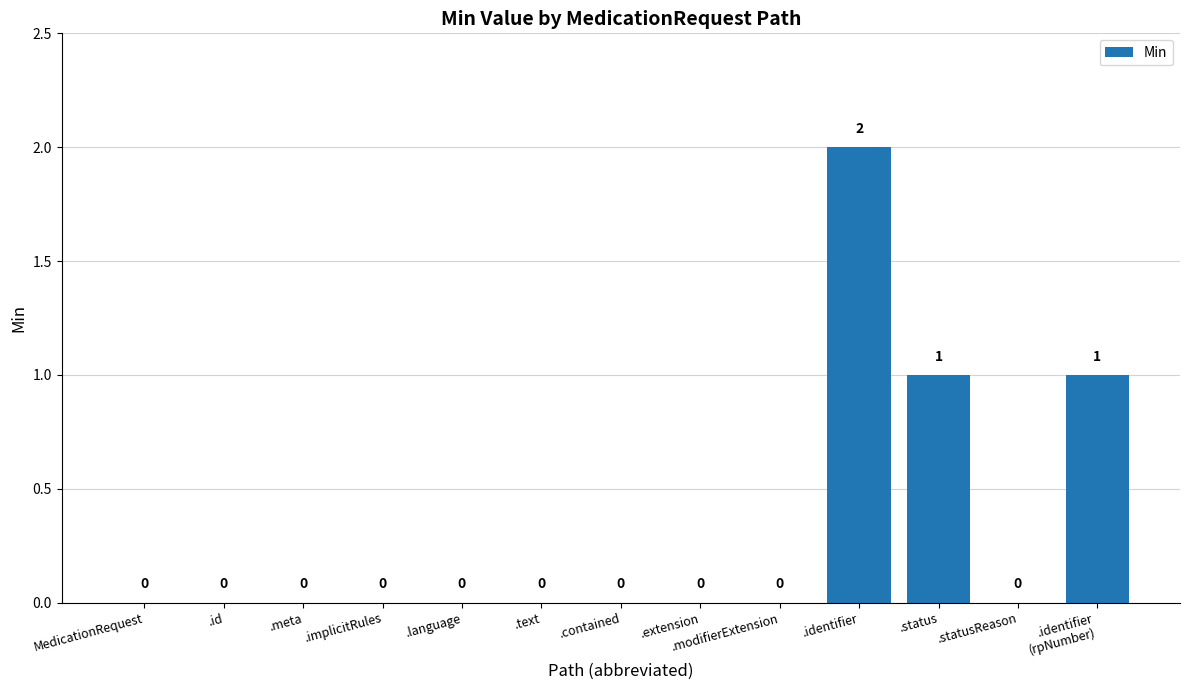

What is the sum of all values?

4